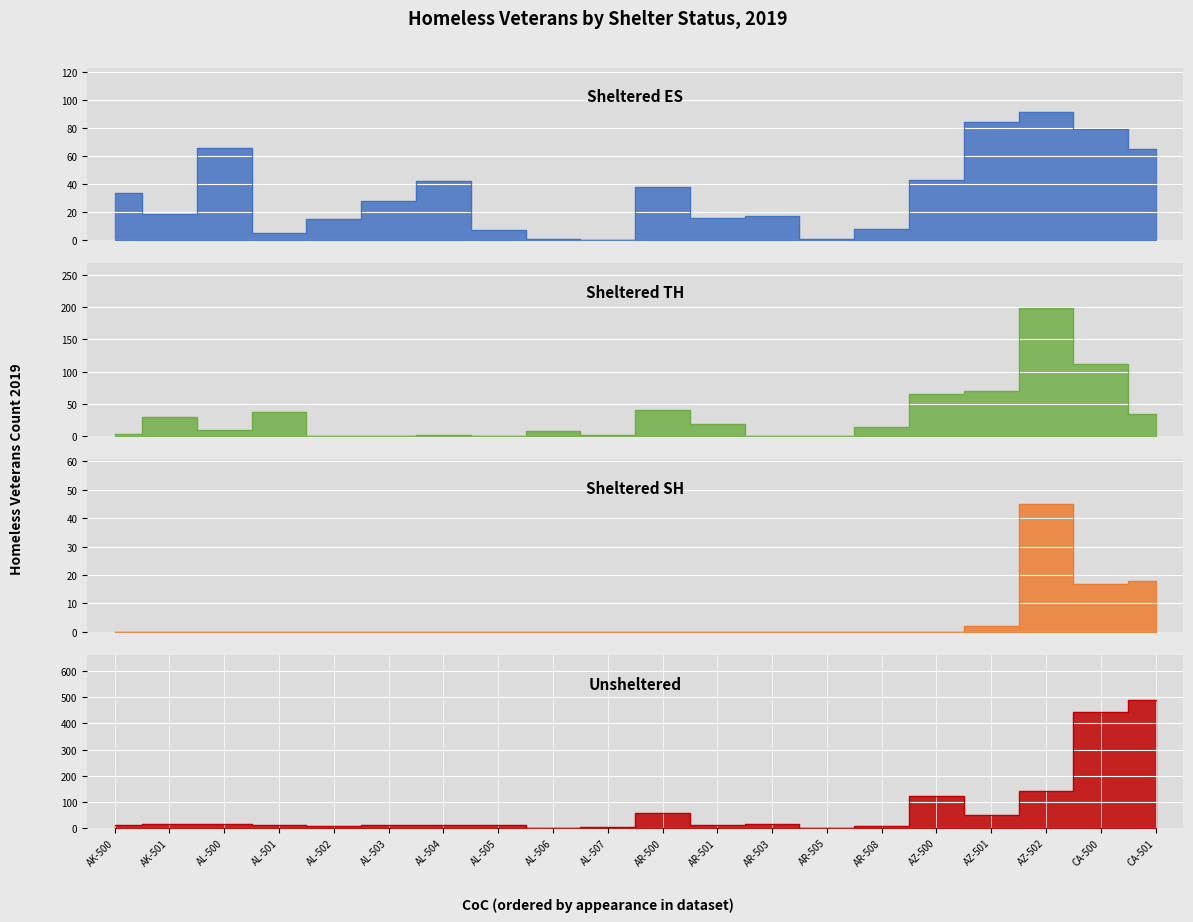

What position from the left is CA-500?

19